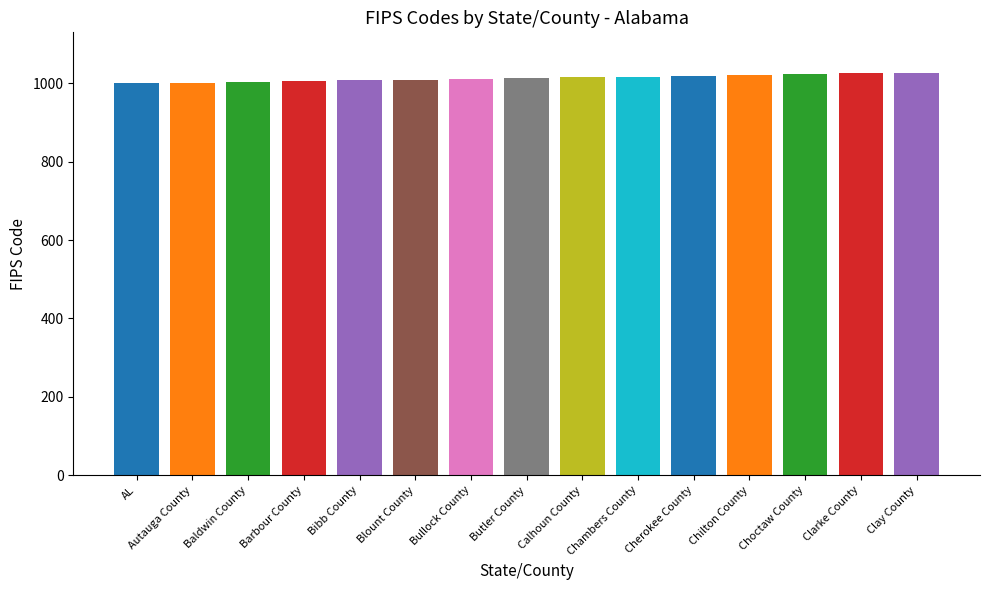

Is it true that the value at Choctaw County is 1812?

False